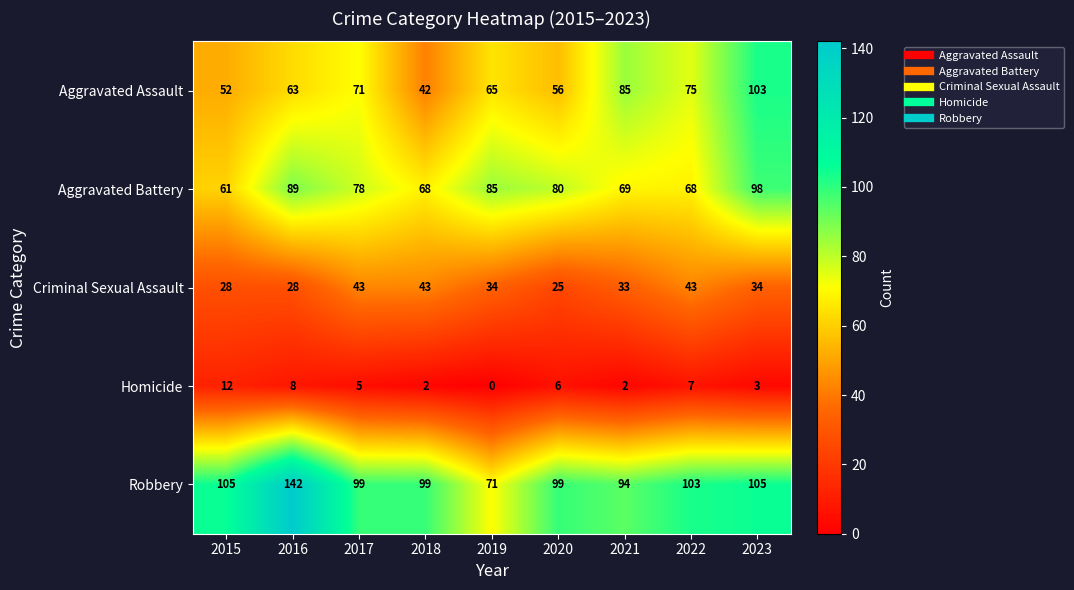

How many series are shown in this chart?

5